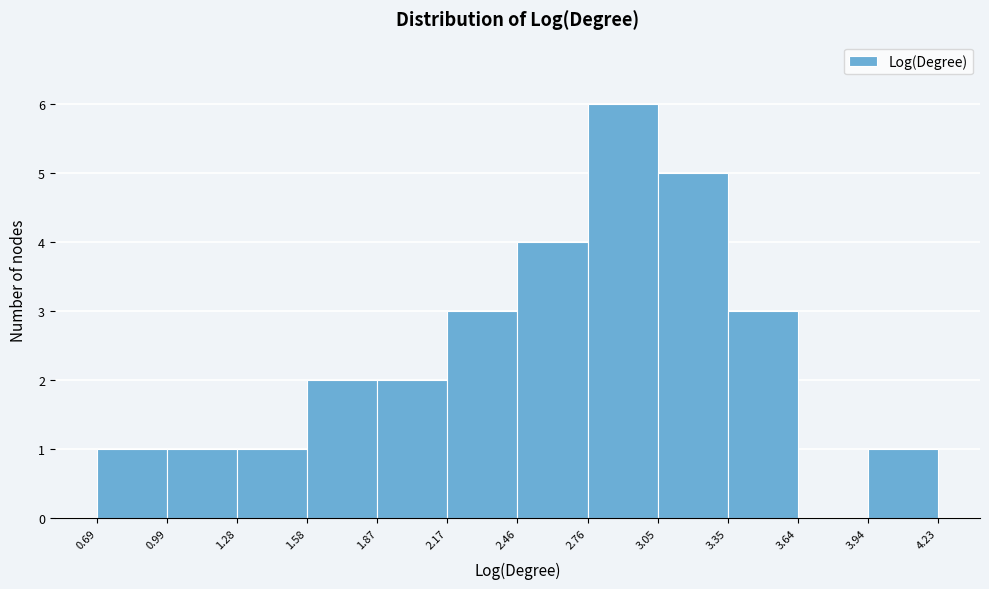

Reading left to right, list every bar in this chart as the range it spans on the x-axis followed by its height. The values are not printed on the chart, so give them approximately, as read against the axis.

0.69 to 0.99: 1
0.99 to 1.28: 1
1.28 to 1.58: 1
1.58 to 1.87: 2
1.87 to 2.17: 2
2.17 to 2.46: 3
2.46 to 2.76: 4
2.76 to 3.05: 6
3.05 to 3.35: 5
3.35 to 3.64: 3
3.64 to 3.94: 0
3.94 to 4.23: 1